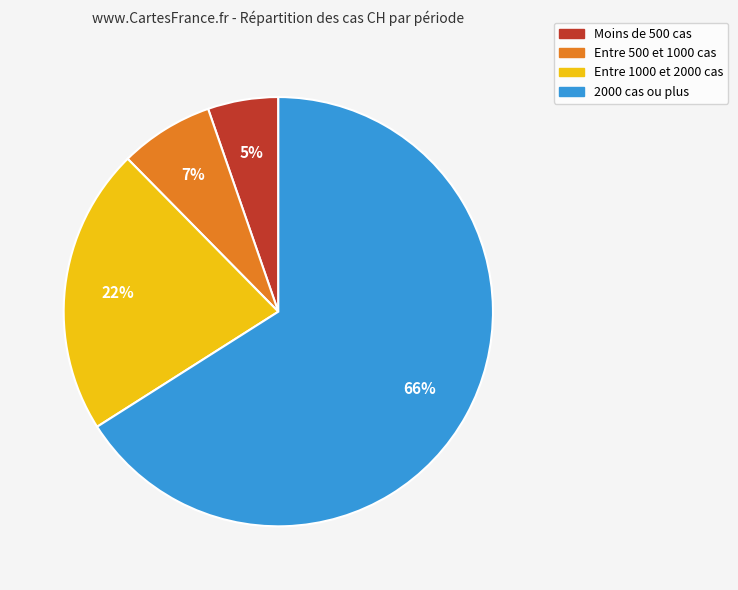

Which slice is the smallest?

Moins de 500 cas